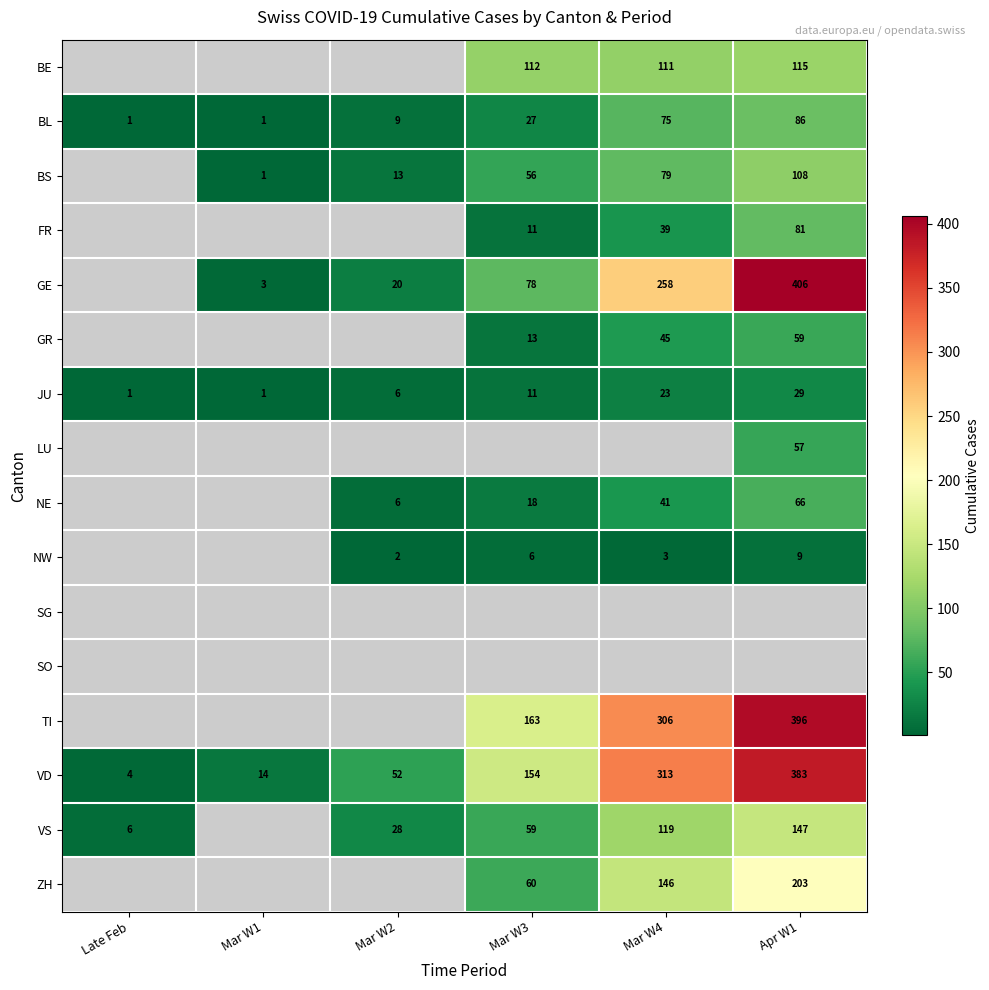

The value of GR at Apr W1 is 59. True or false?

True